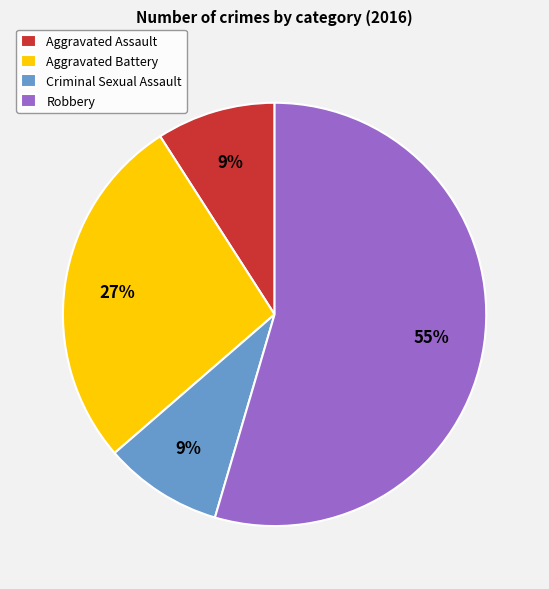

To the nearest percent, what percentage of the pie is Robbery?

55%